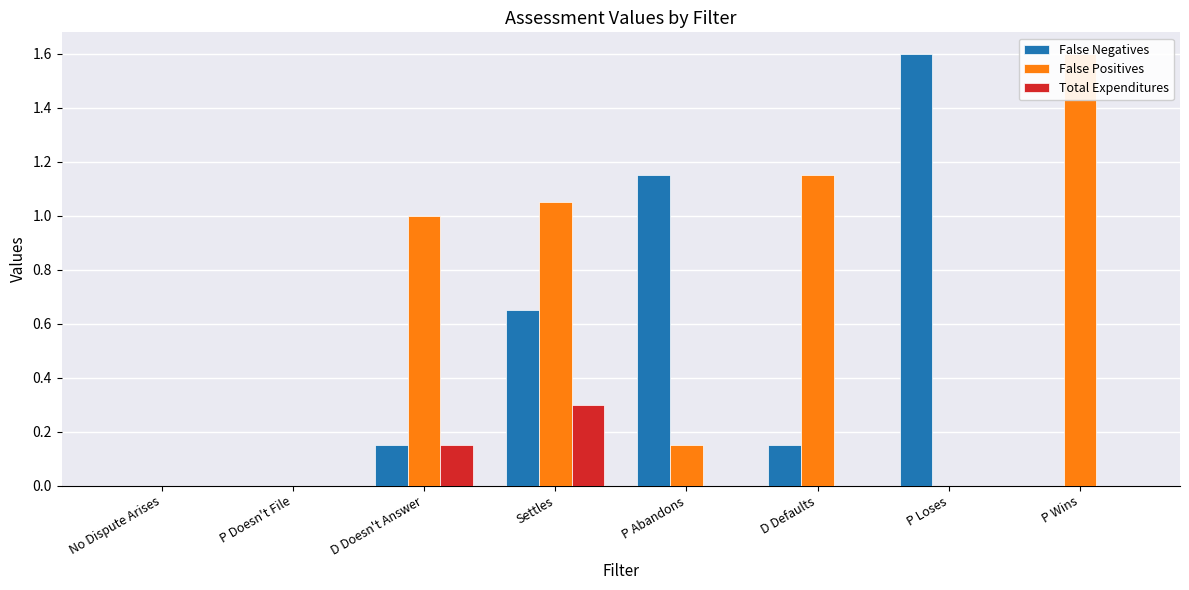

What is the sum of the False Positives values at D Defaults and P Loses?

1.1